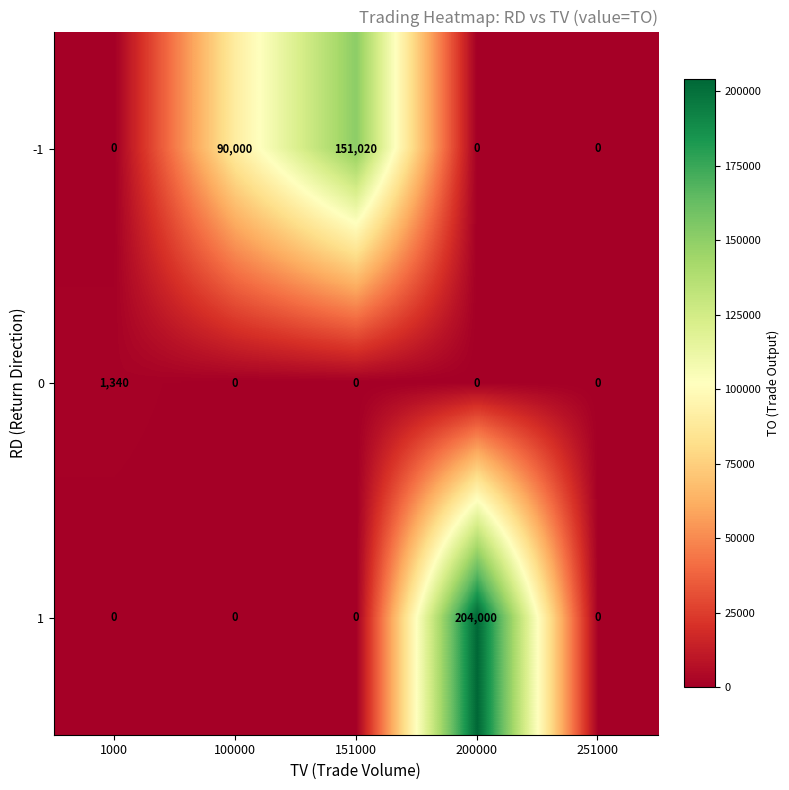

Reading left to right, transcribe all the data shown in this chart.

-1: 0	90000	151020	0	0
0: 1340	0	0	0	0
1: 0	0	0	204000	0